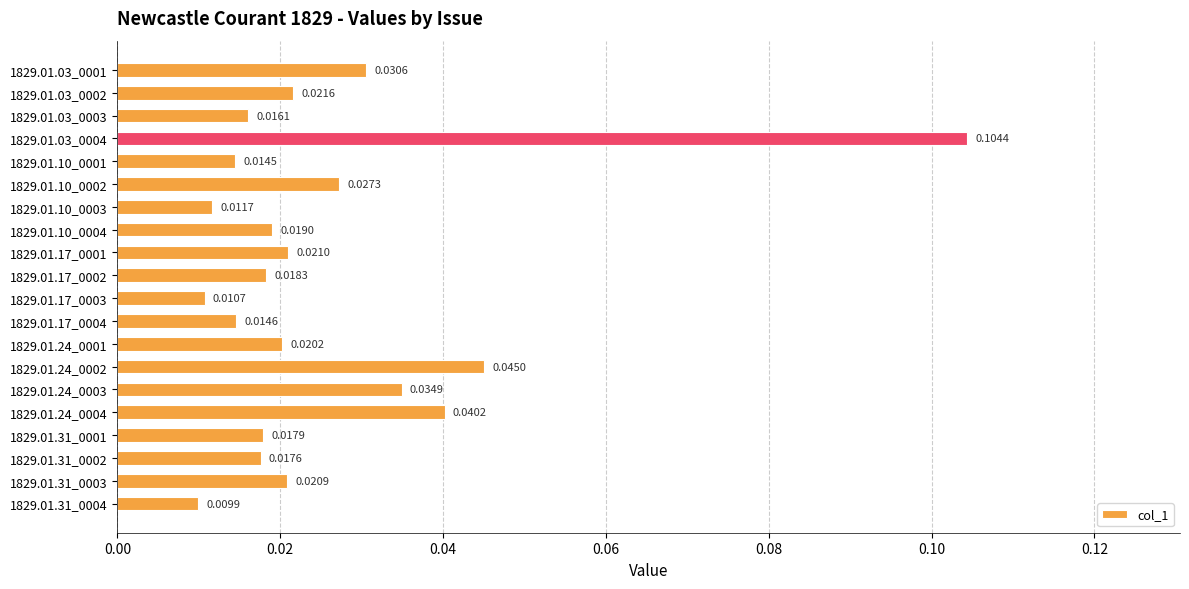

Are the bars grouped side by side (vs. stacked)?

No